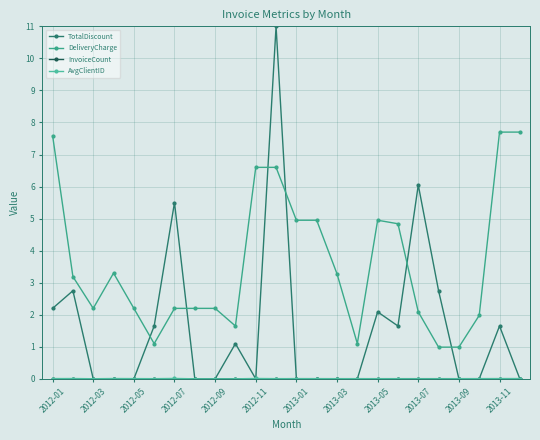

How many lines are shown in the chart?

4